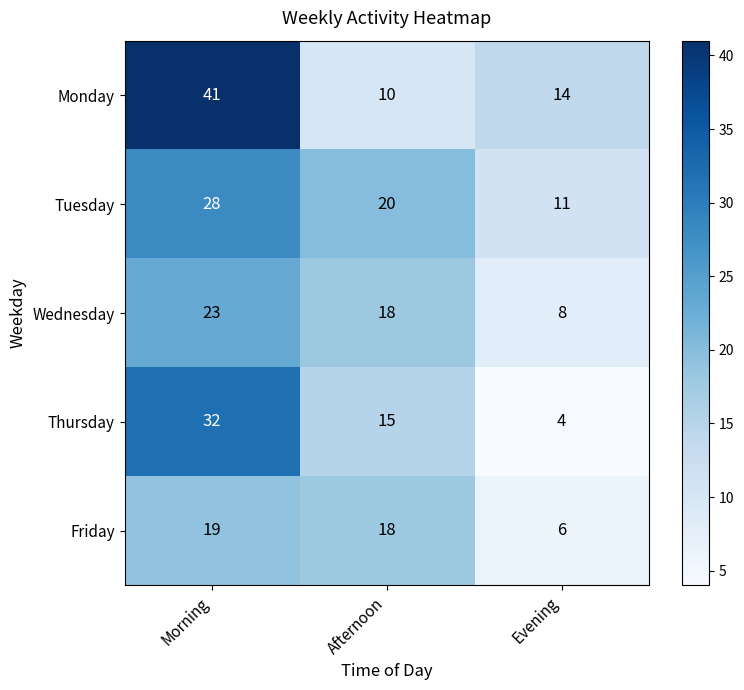

The value of Thursday at Evening is 4. True or false?

True